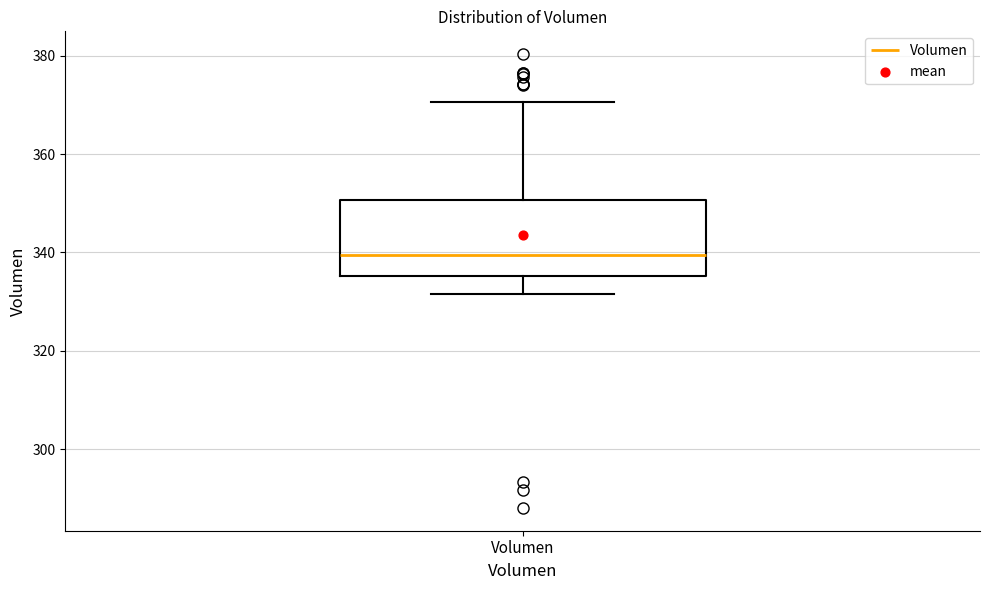

Transcribe this box plot: give where the median line is, the range the box spans, and where the two whiskers end, as read against the y-axis. The values are not printed on the chart, so give them approximately, as read against the axis.

median 340, box 336 to 350, whiskers 332 to 370